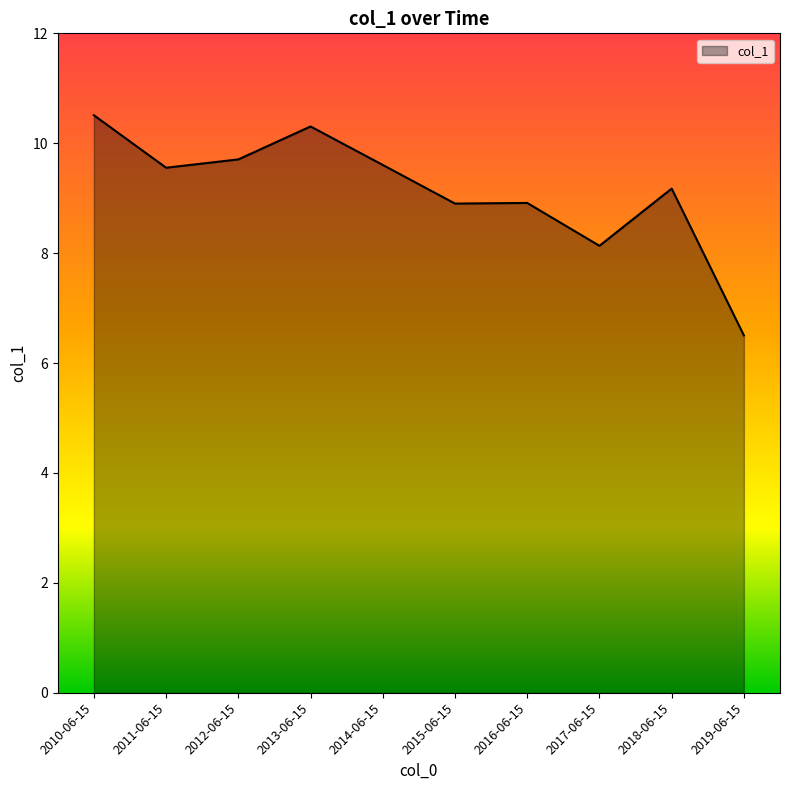

What position from the left is 2011-06-15?

2